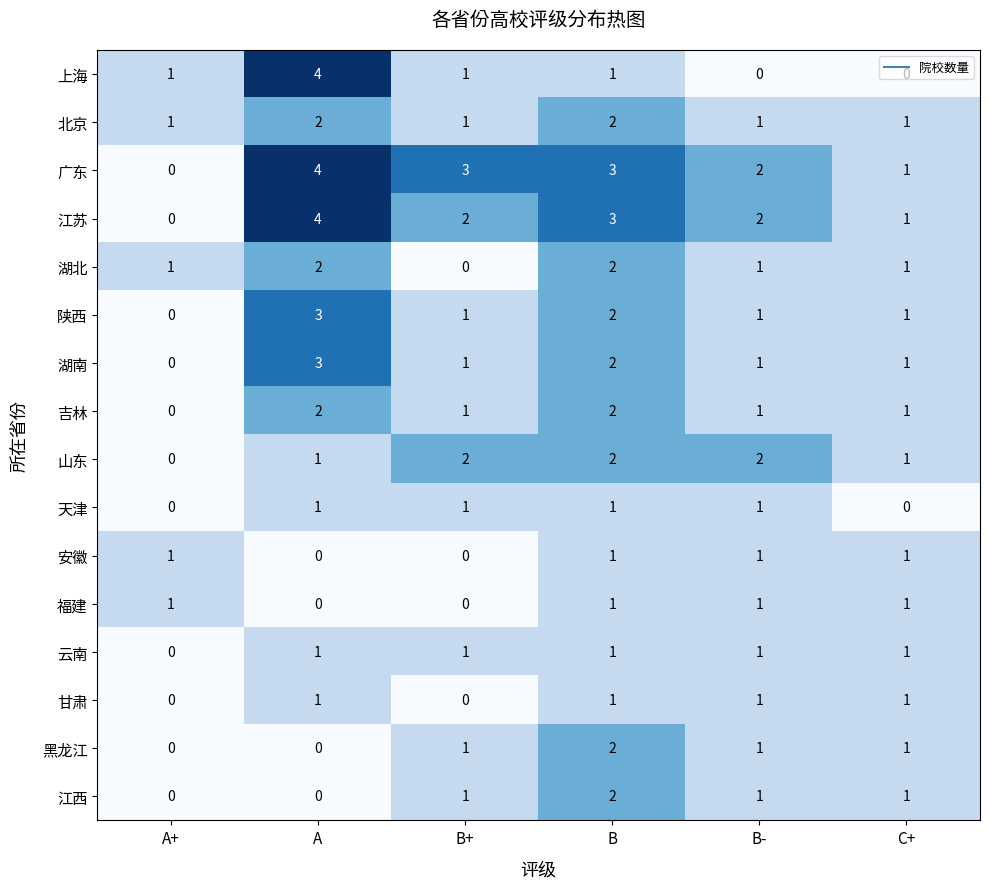

Which category has the highest value across all series?

A